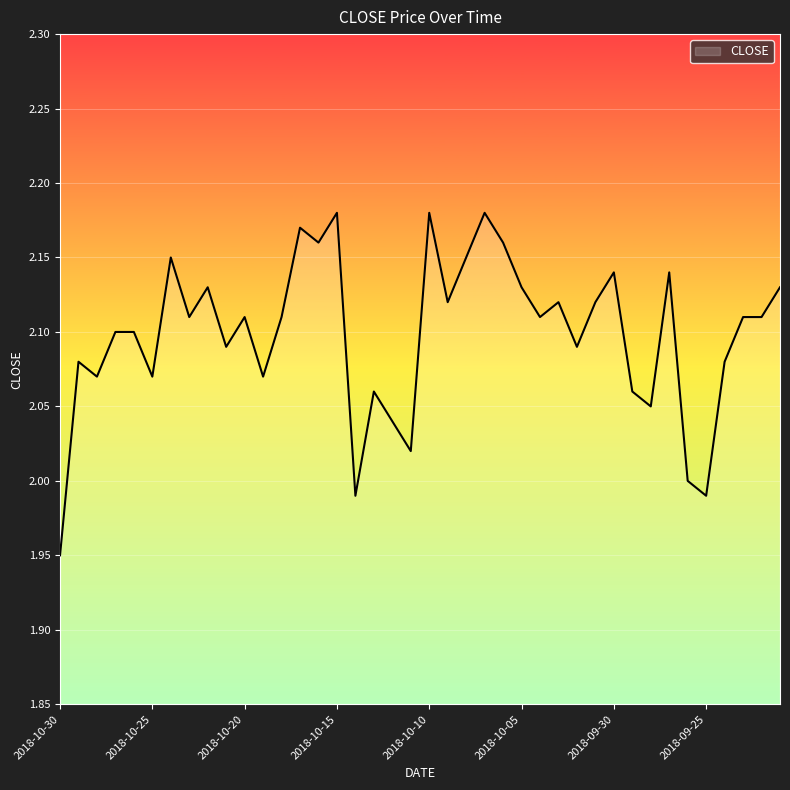

Does the chart display data point markers on the line(s)?

No